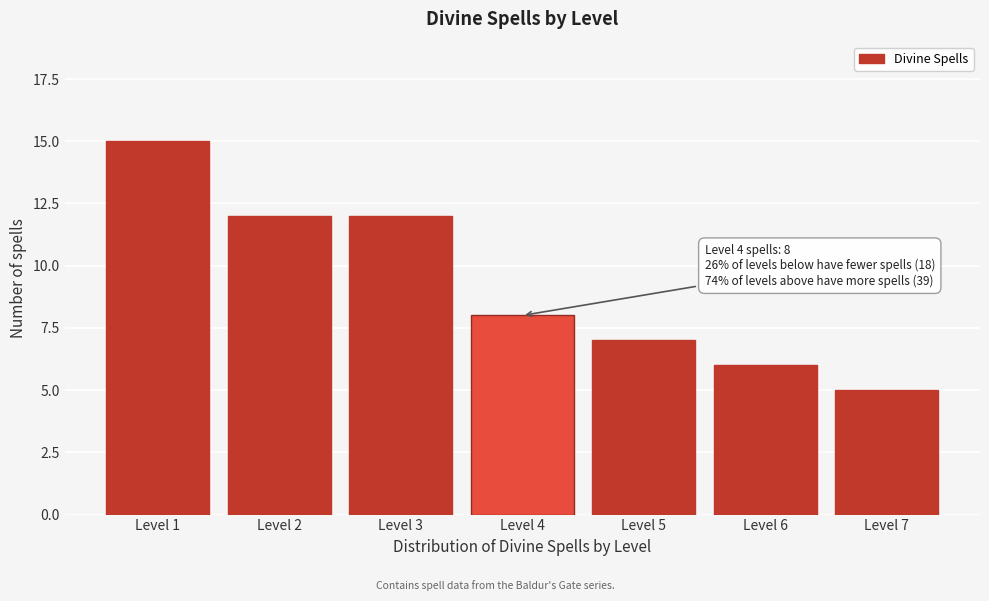

Reading left to right, extract all data points from this chart.

Level 1=15	Level 2=12	Level 3=12	Level 4=8	Level 5=7	Level 6=6	Level 7=5